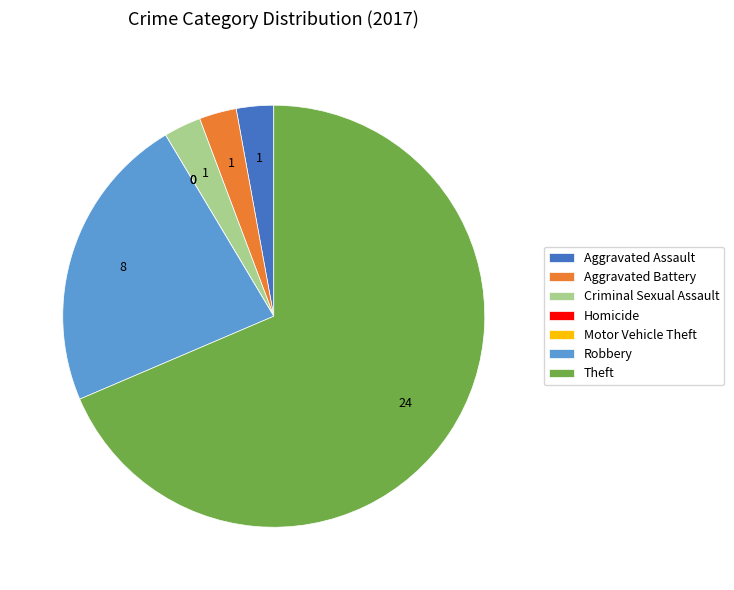

Between Aggravated Assault and Theft, which is larger?

Theft